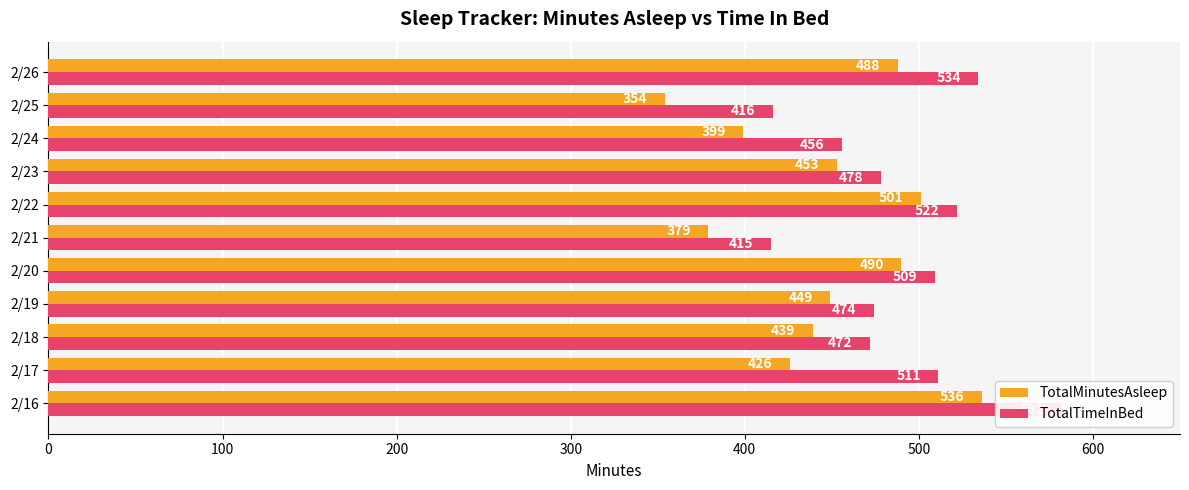

Which series has the largest total across all categories?

TotalTimeInBed